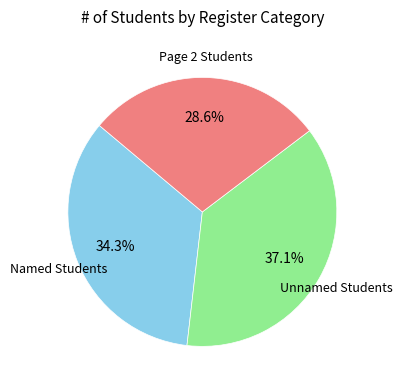

How many segments does this pie chart have?

3